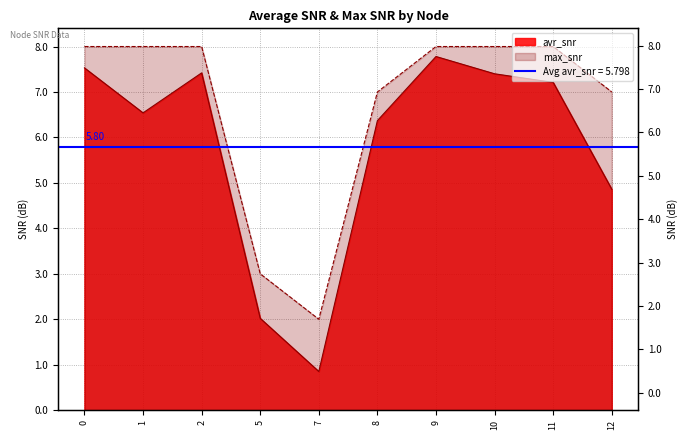

Rank the series by their average value, from highest to lowest.

max_snr, avr_snr